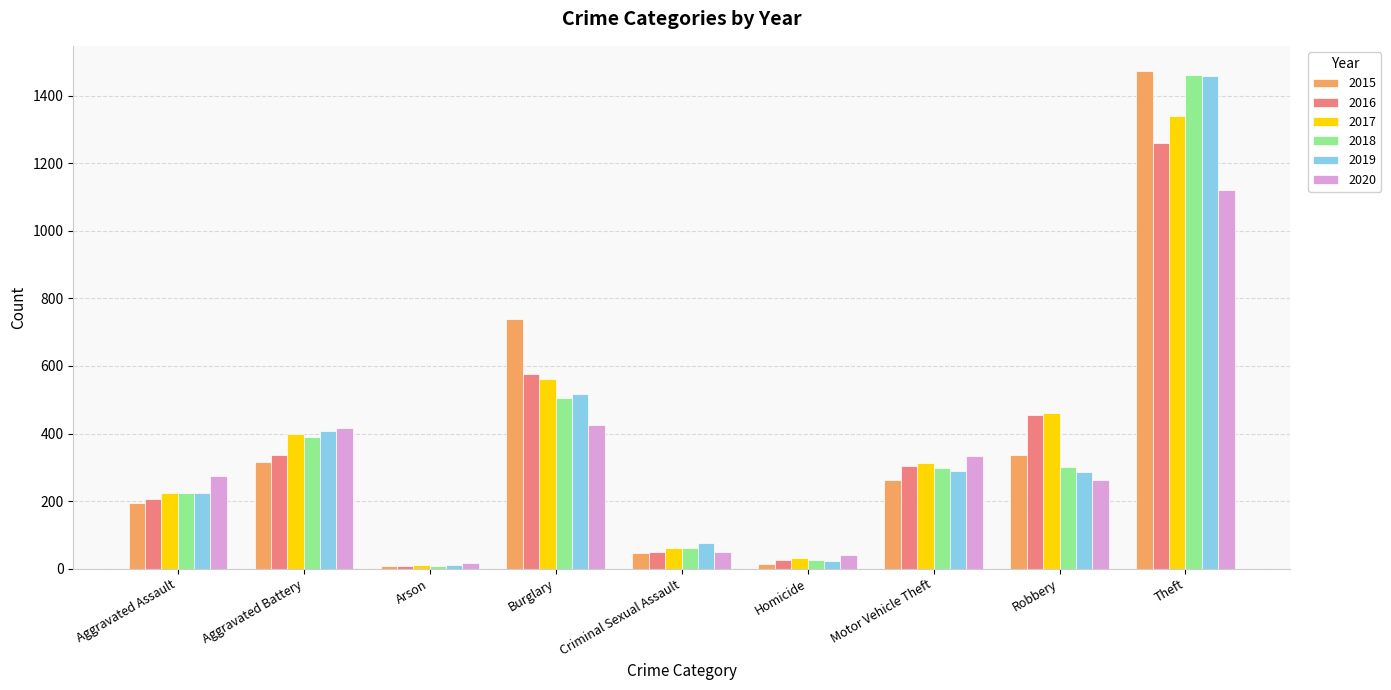

What is the difference between the highest and lowest values at Homicide?

26